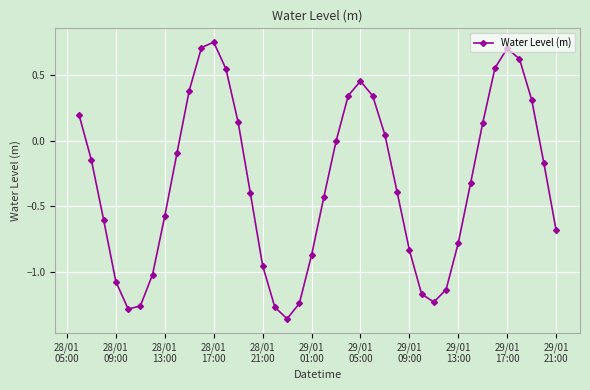

How many interior local peaks (higher than both neighbors) does the data have?

3